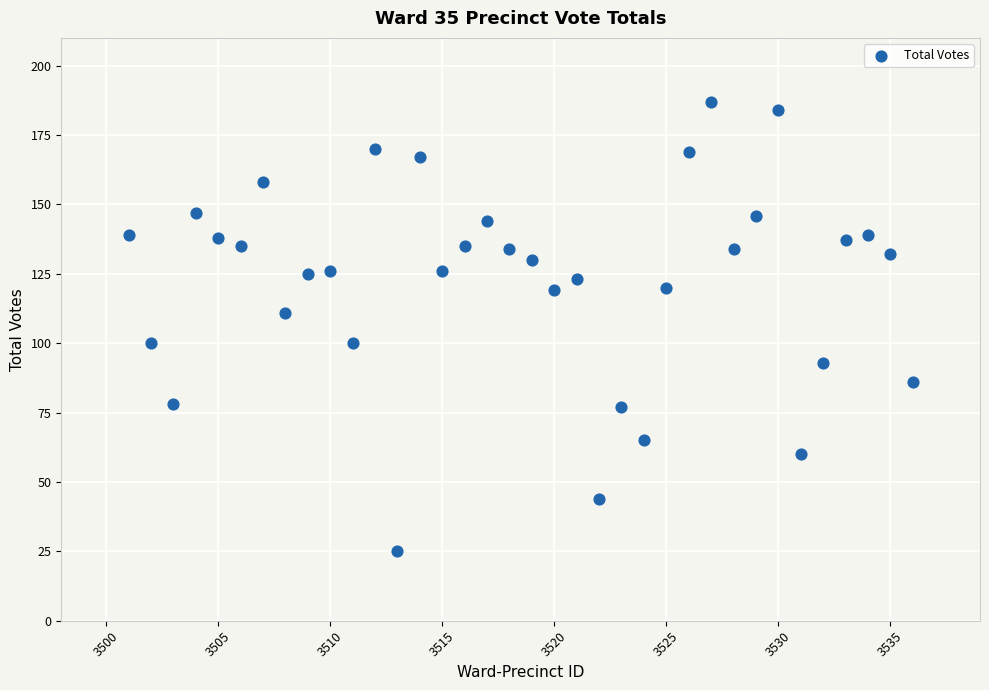

What is the range of X values (max minus min)?

35